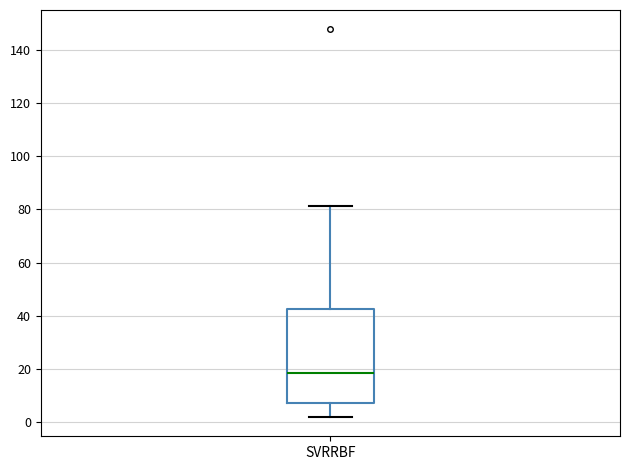

Transcribe this box plot: give where the median line is, the range the box spans, and where the two whiskers end, as read against the y-axis. The values are not printed on the chart, so give them approximately, as read against the axis.

median 18, box 8 to 42, whiskers 2 to 82